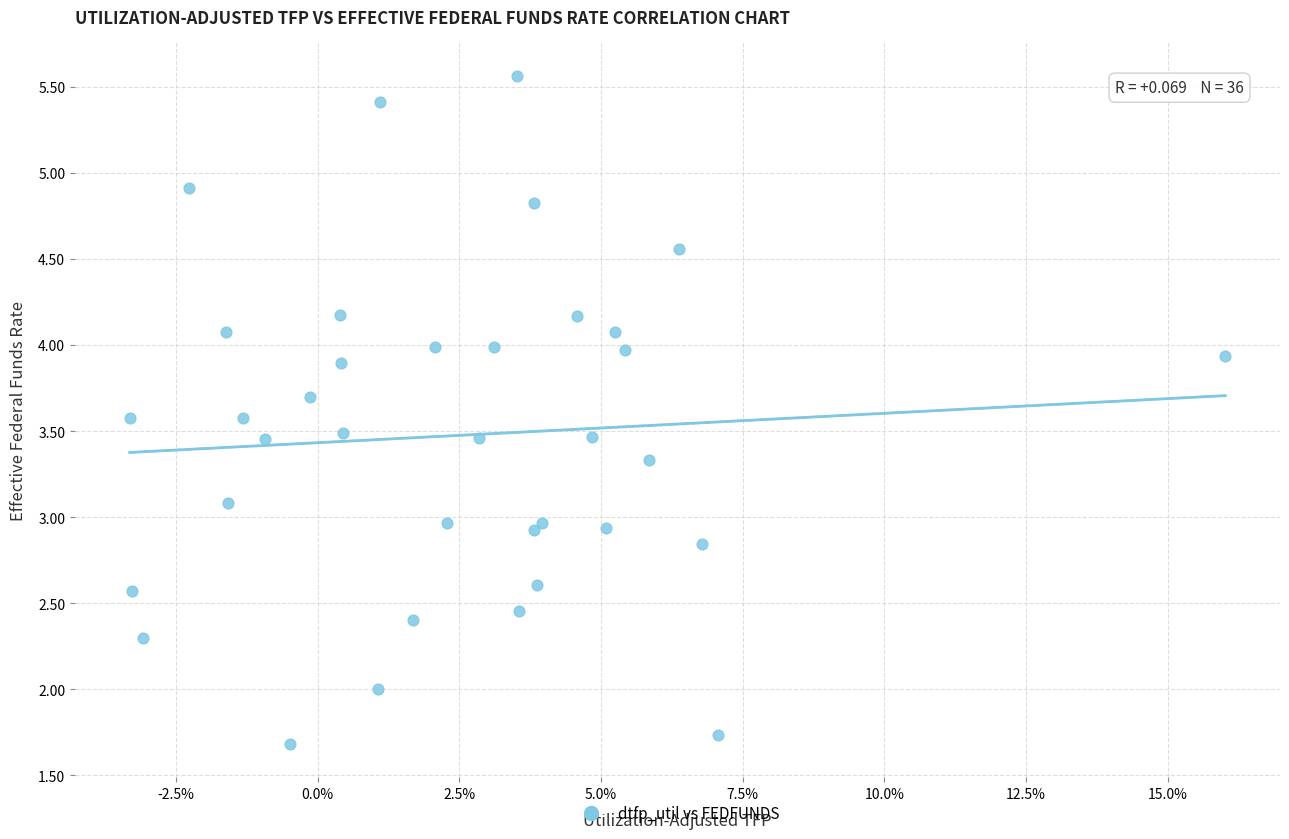

What is the range of Y values (max minus min)?

3.9